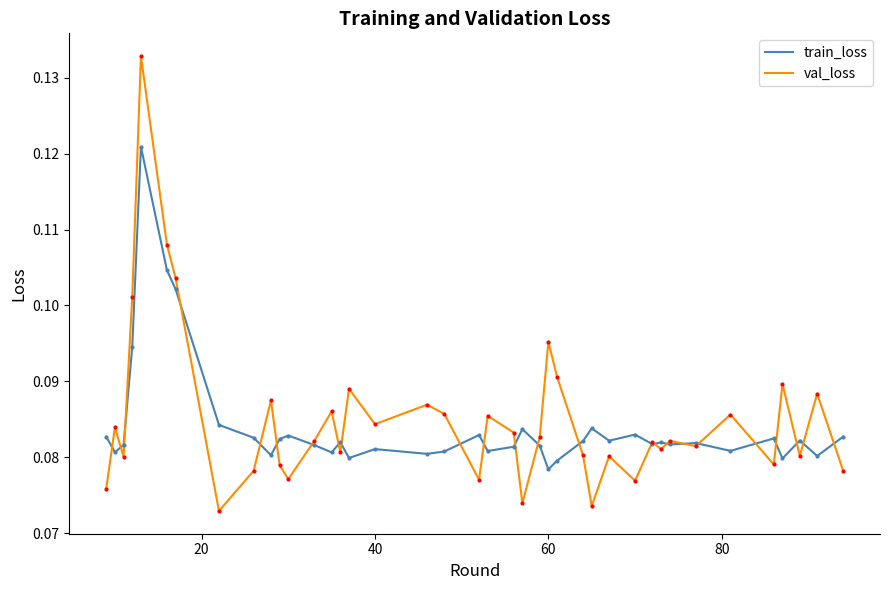

True or false: train_loss and val_loss intersect in this chart.

True